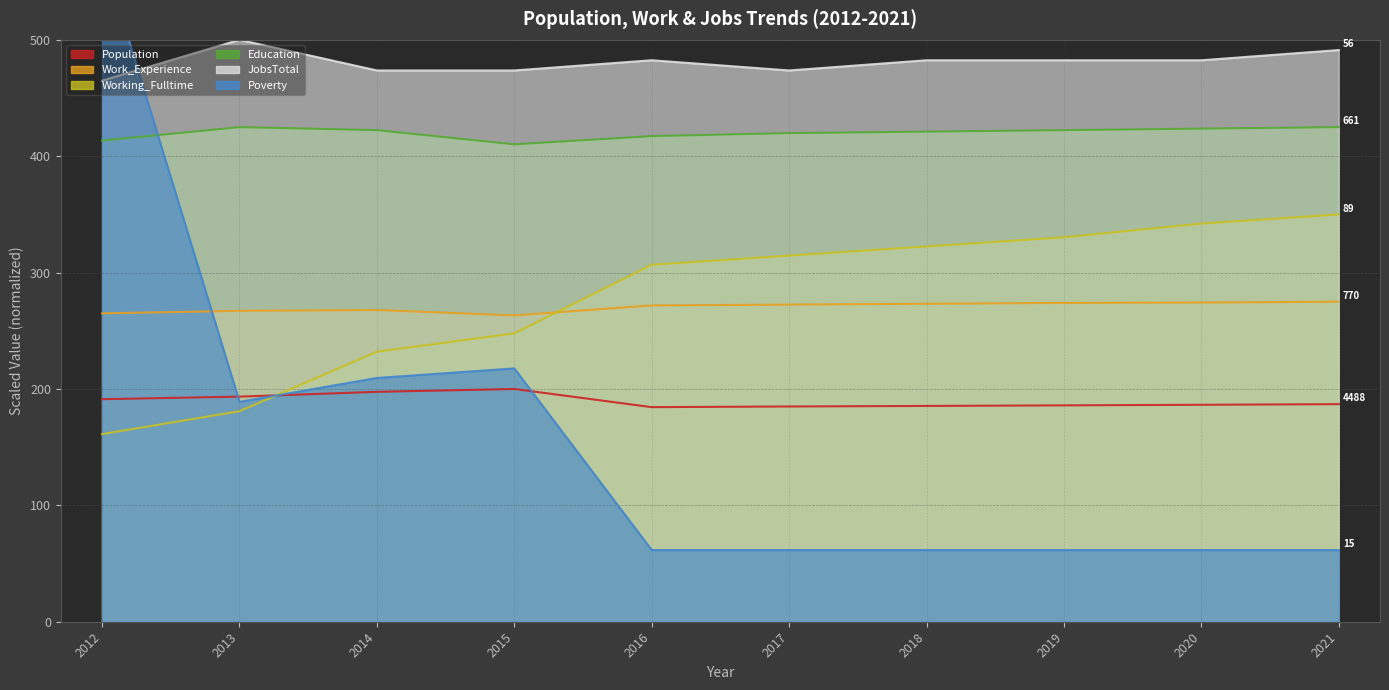

What is the average value of the JobsTotal series?

480.7